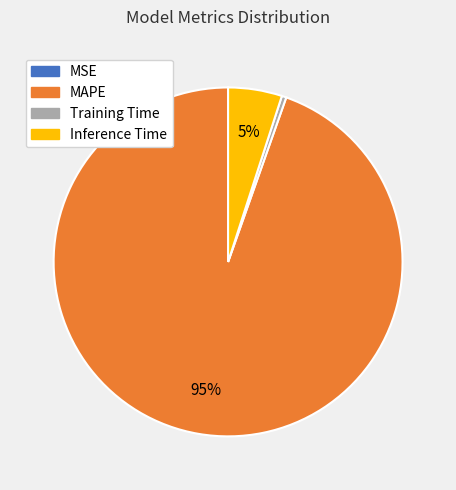

What is the majority slice?

MAPE